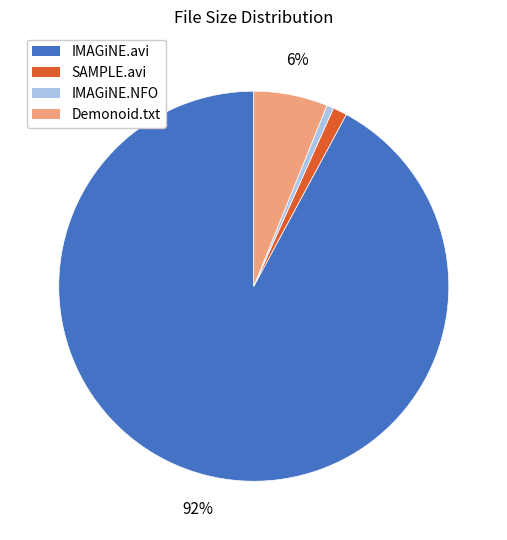

How many slices are in this pie chart?

4